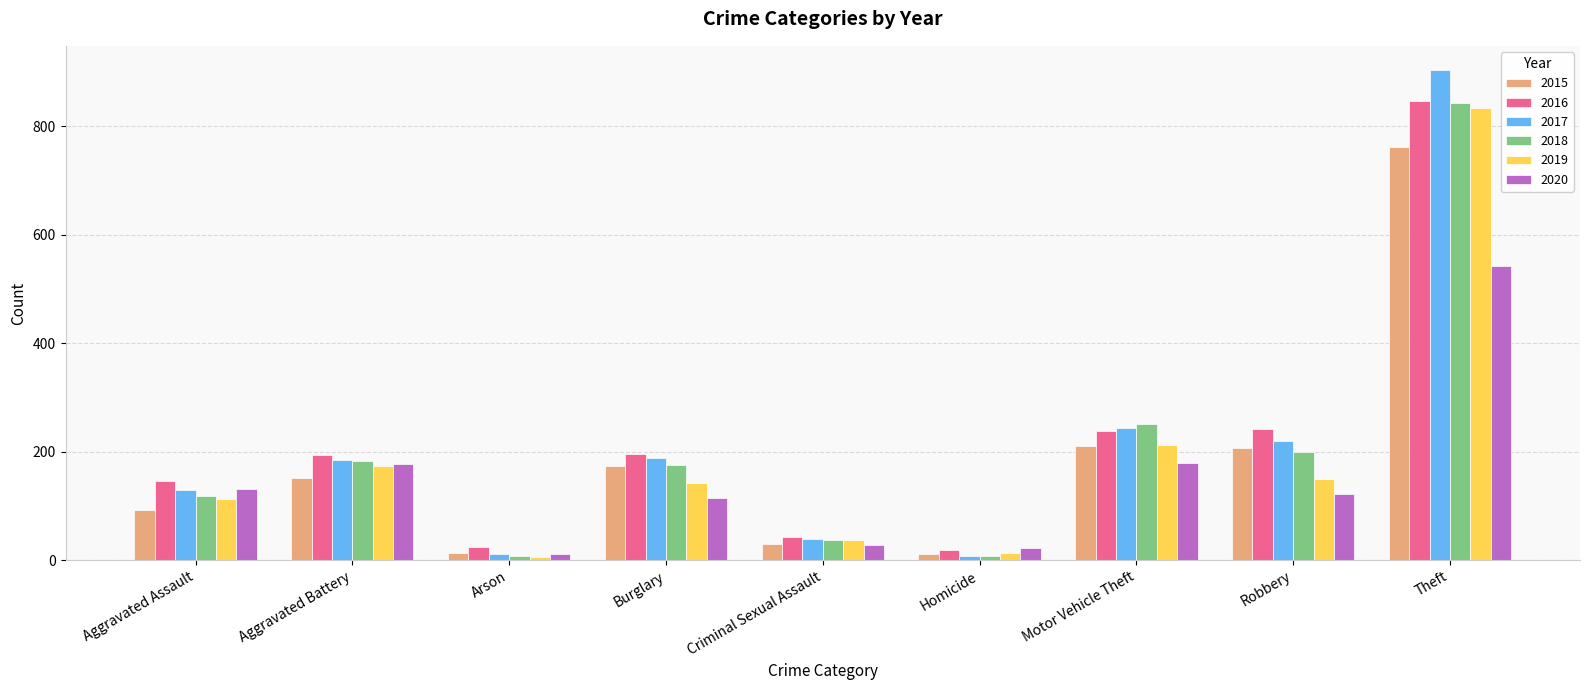

What is the spread (max minus min) of values at Arson?

19